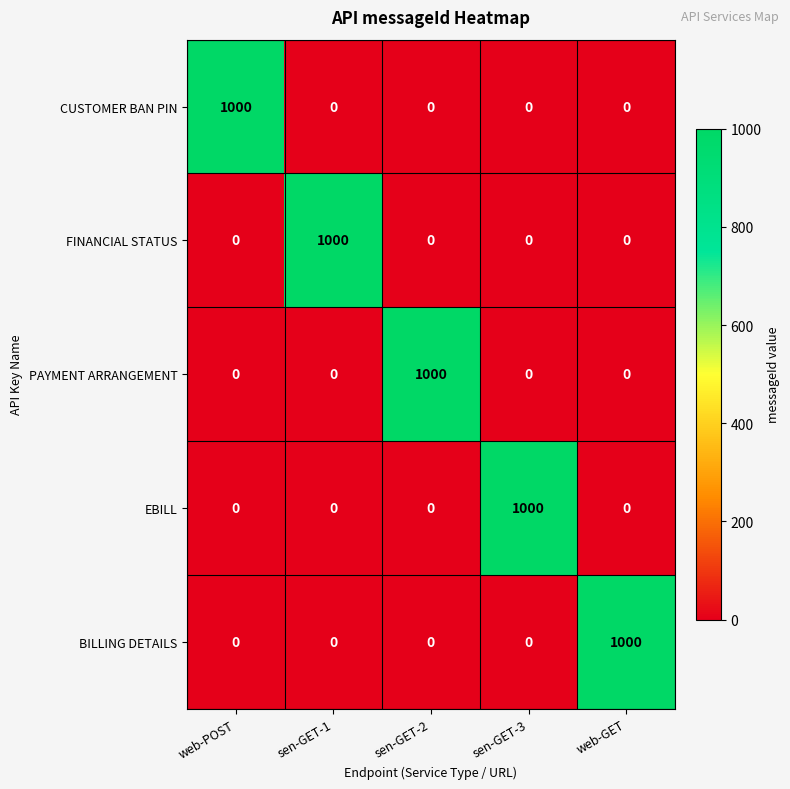

What is the difference between the BILLING DETAILS values at web-POST and web-GET?

1000